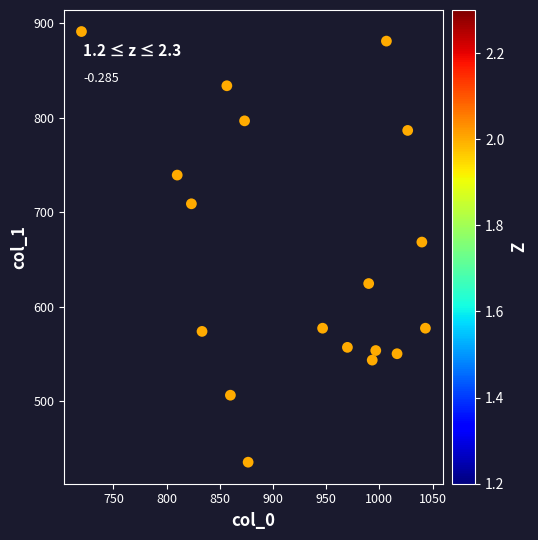

What is the range of X values (max minus min)?

323.3